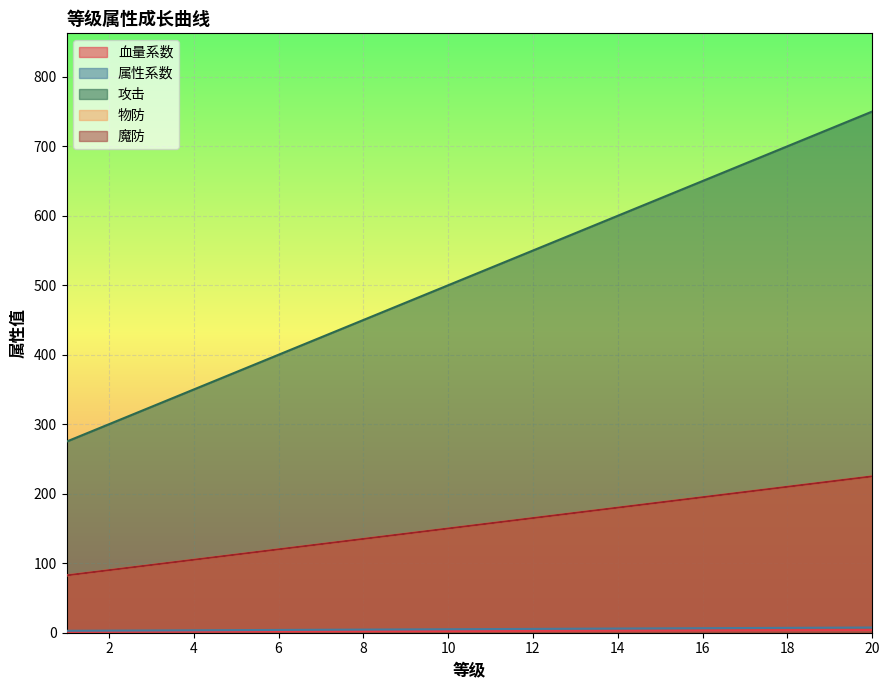

Rank the categories by 攻击 value from lowest to highest.

1, 2, 3, 4, 5, 6, 7, 8, 9, 10, 11, 12, 13, 14, 15, 16, 17, 18, 19, 20